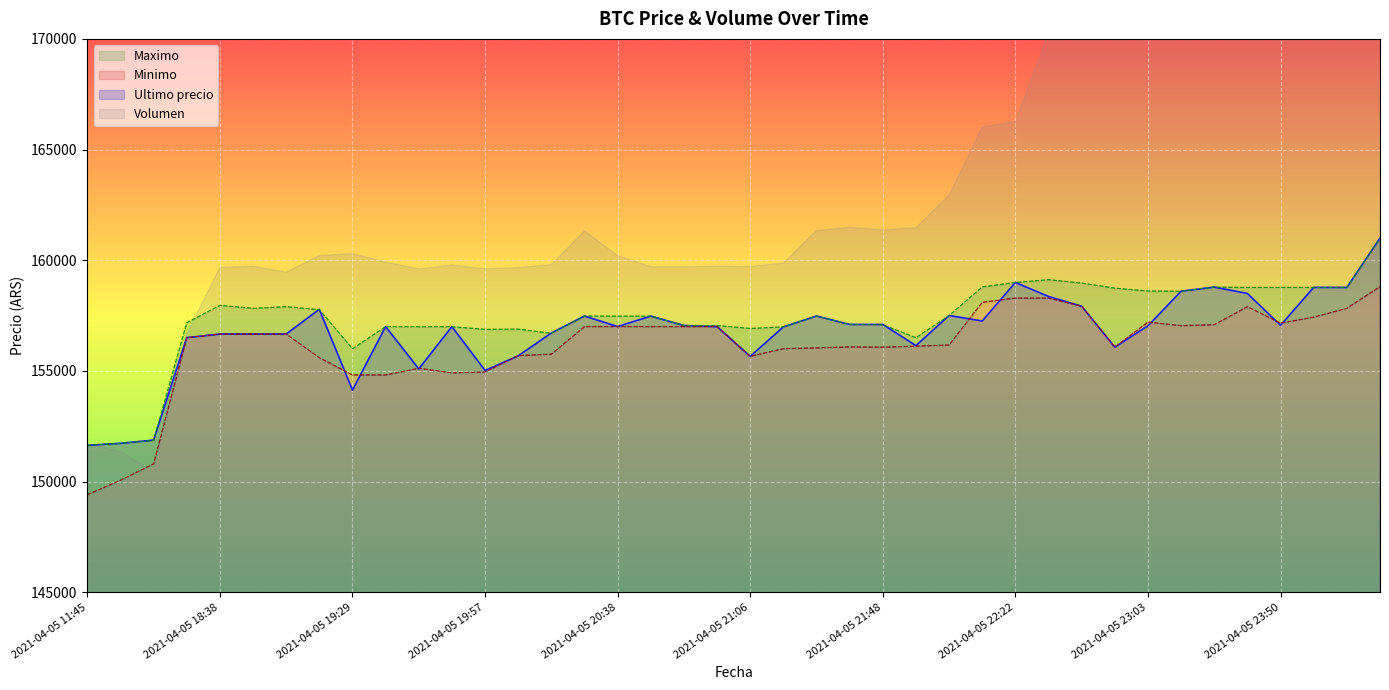

At which label does Minimo reach its peak?

2021-04-06 00:42